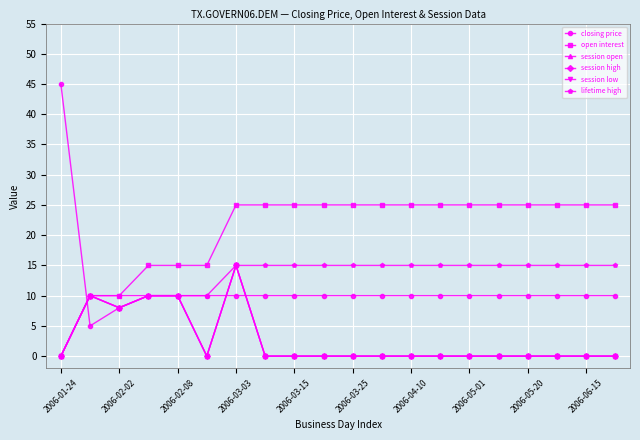

Which category has the lowest value in the session low series?

2006-01-24